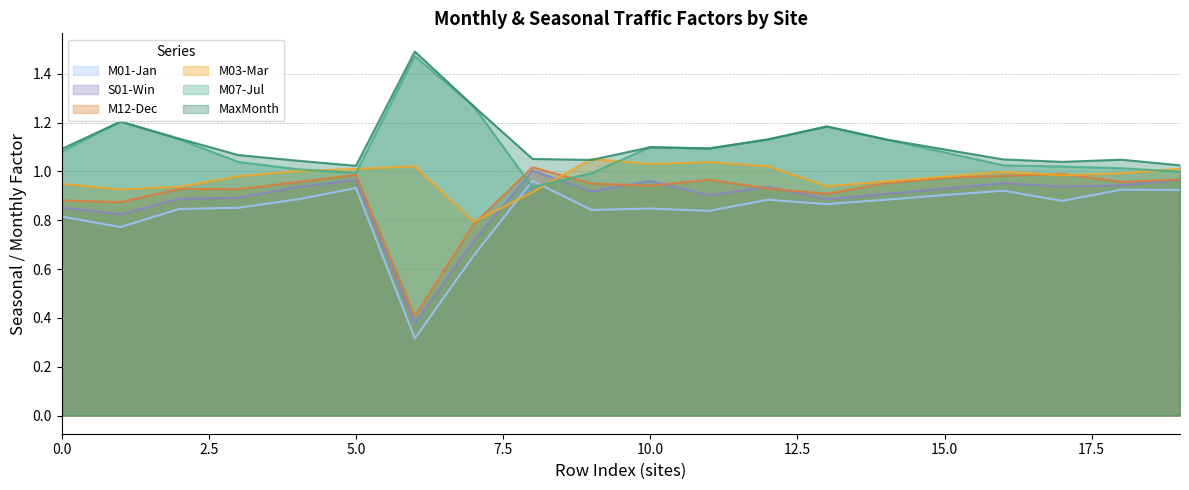

The M03-Mar series shows 0.6 at 15.0. True or false?

False